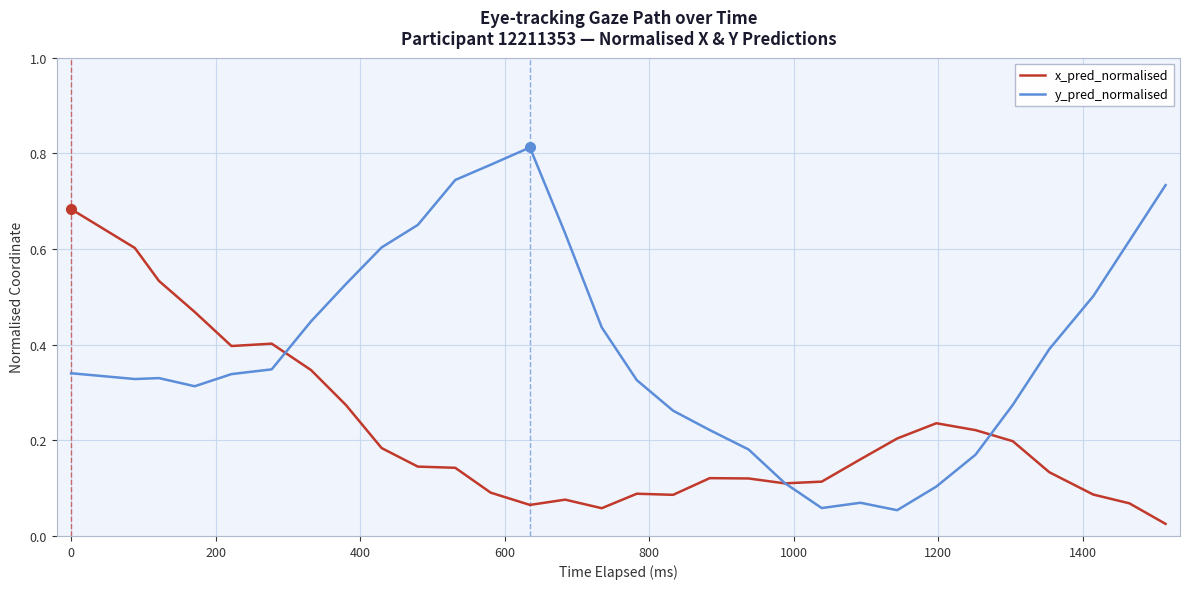

Which series has the largest total across all categories?

y_pred_normalised